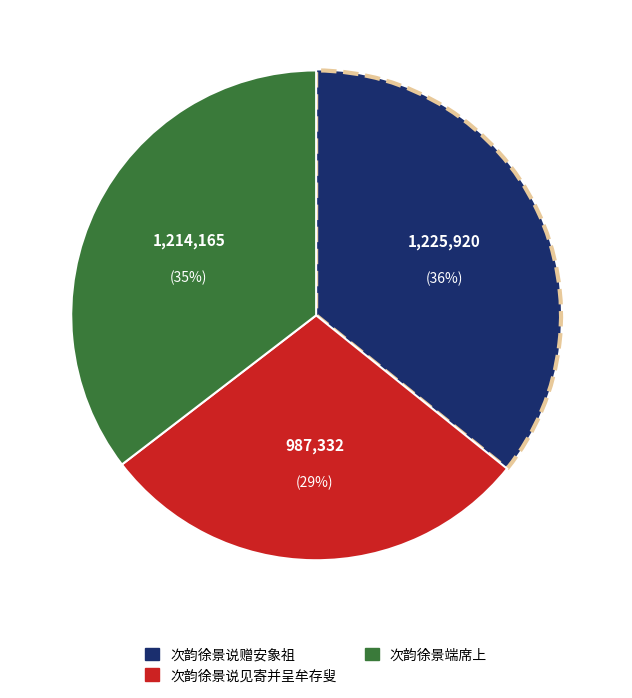

Is there any slice that represents more than half of the pie?

No